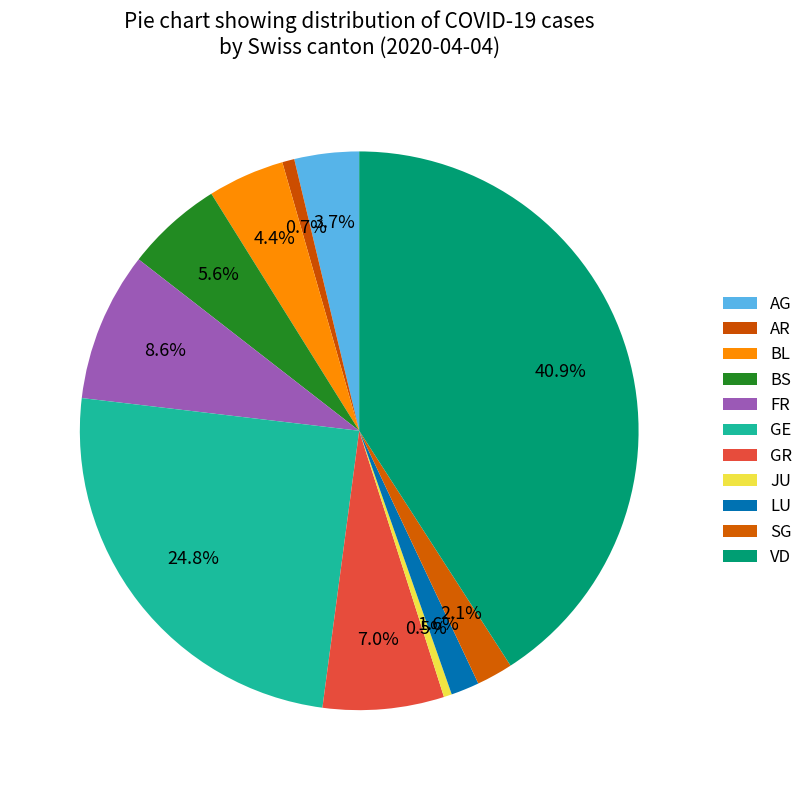

How many segments does this pie chart have?

11